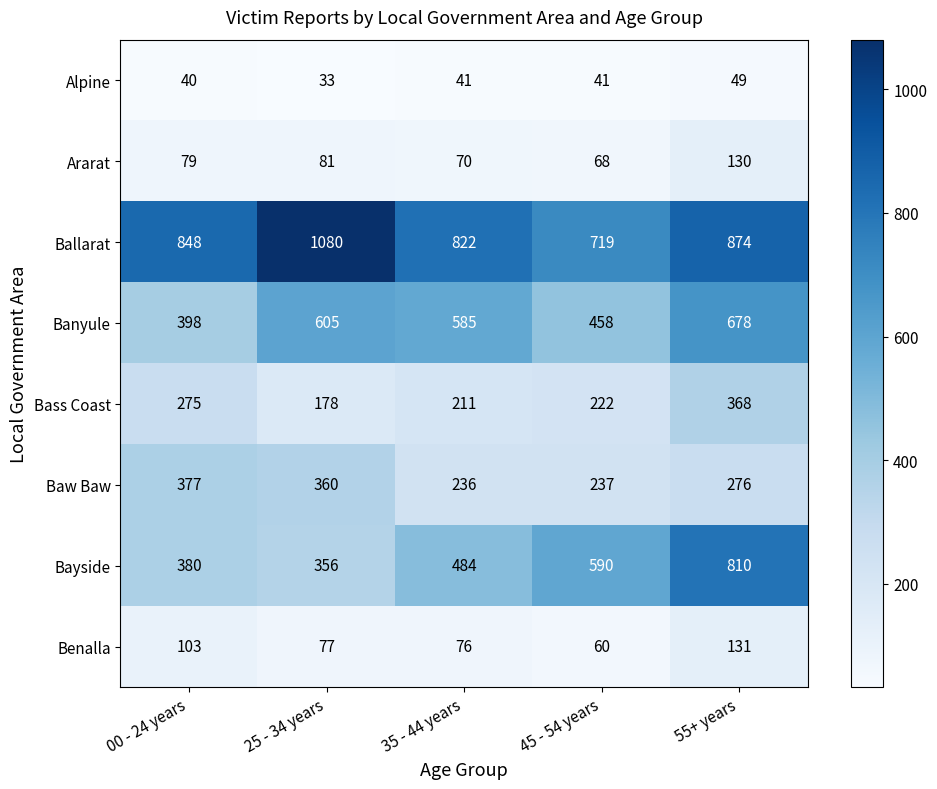

What value does the Ballarat series have at 00 - 24 years, to the nearest 10?

850